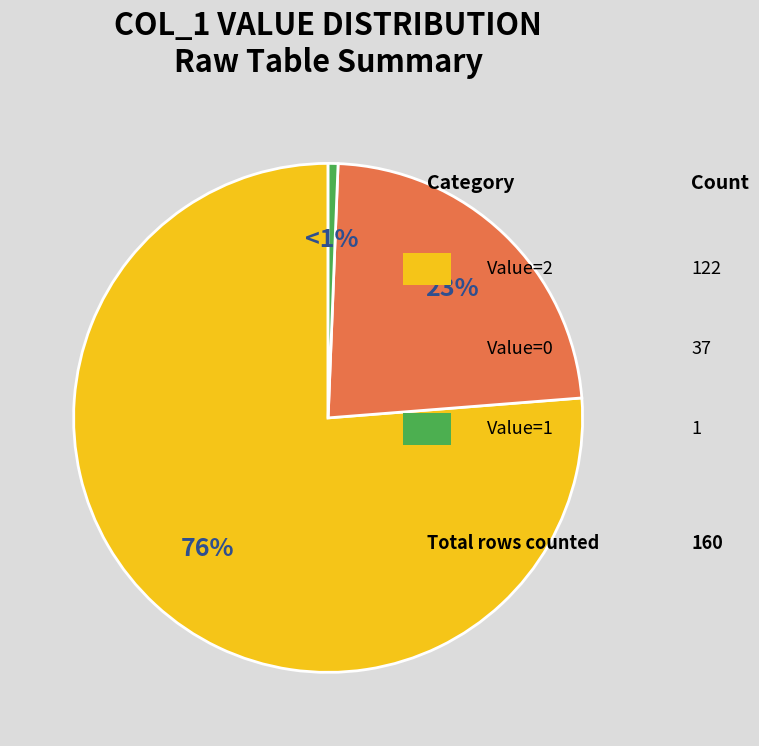

Is there any slice that represents more than half of the pie?

Yes